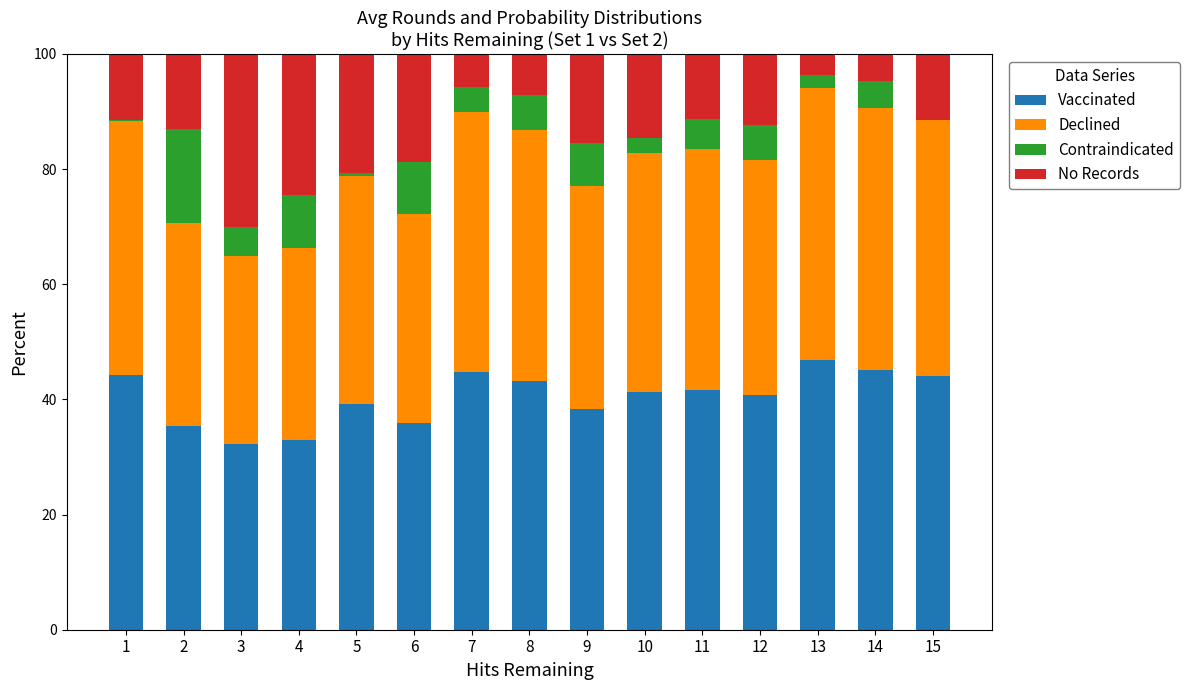

What is the sum of all Vaccinated values?

606.1